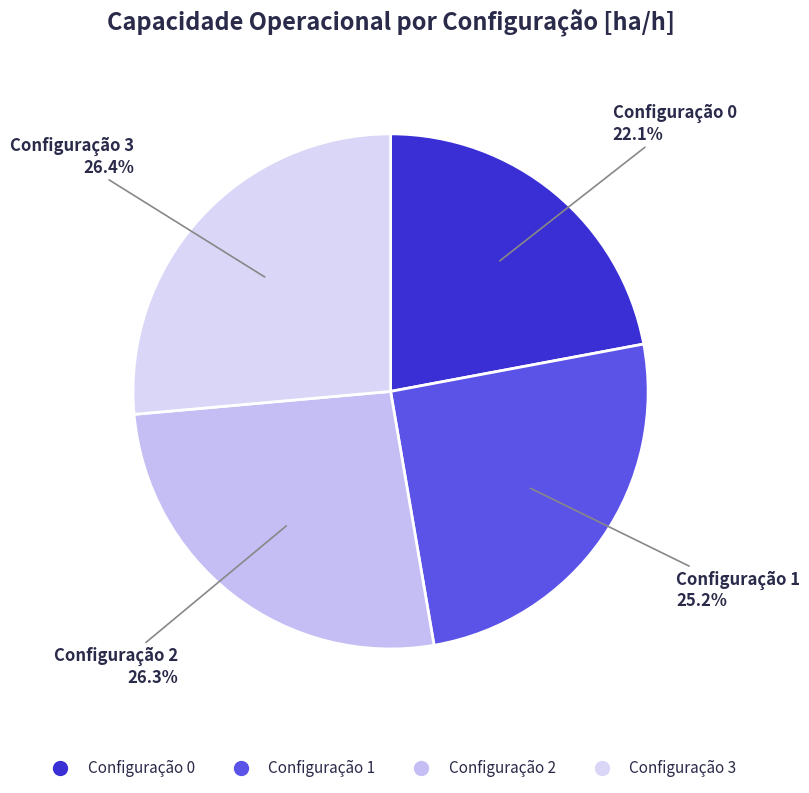

How many segments does this pie chart have?

4